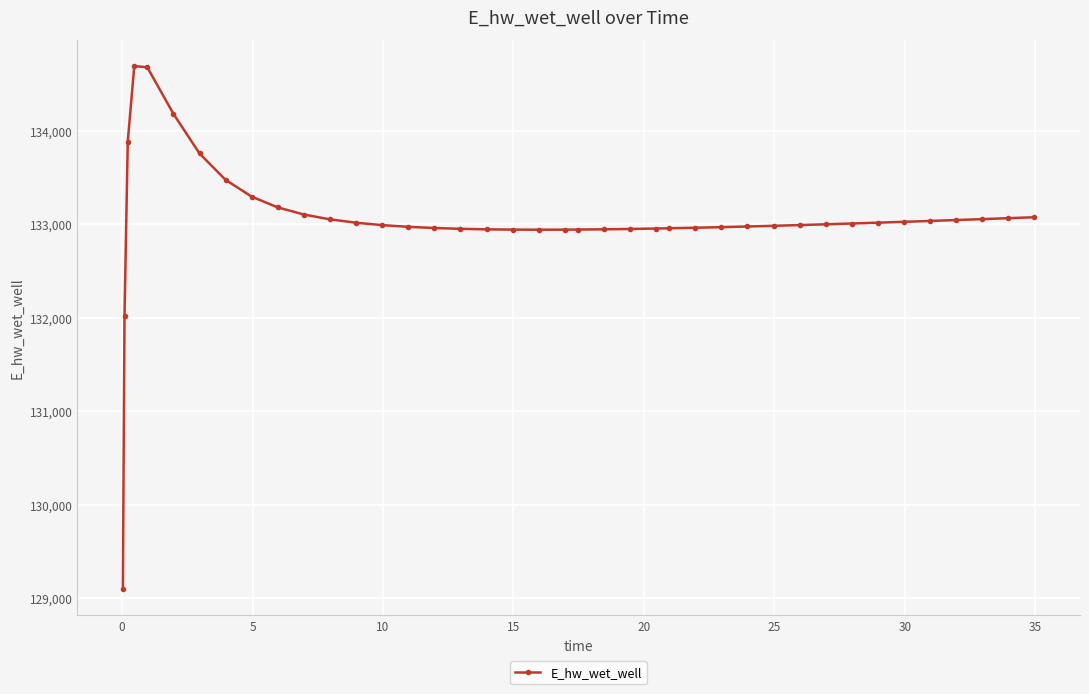

What is the value of the 38th point from the left?

133054.6